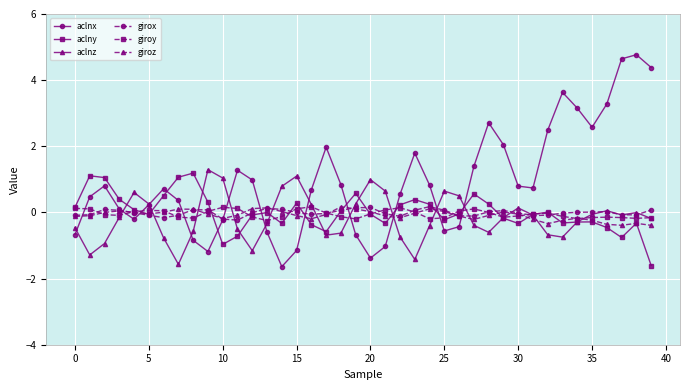

How many distinct data groups are displayed?

6